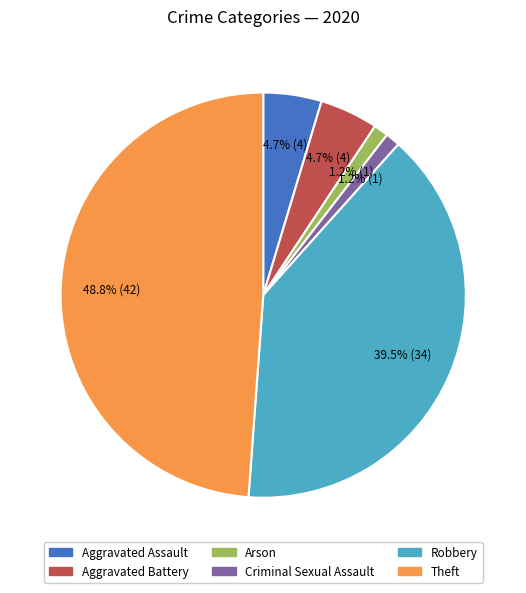

Which has a higher value, Arson or Theft?

Theft